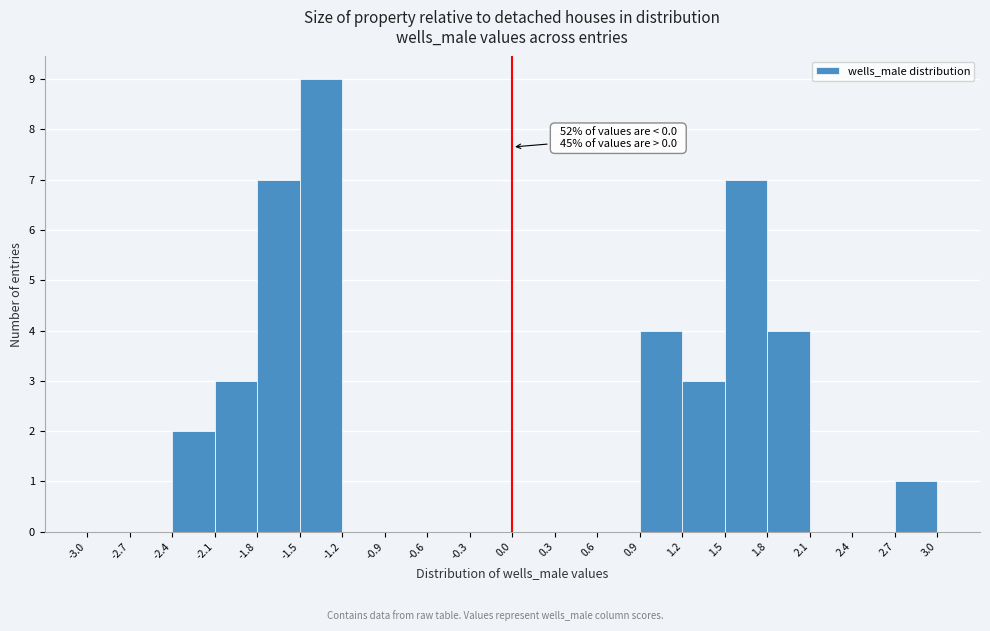

Over which range of the x-axis is the bar tallest?

-1.5 to -1.2